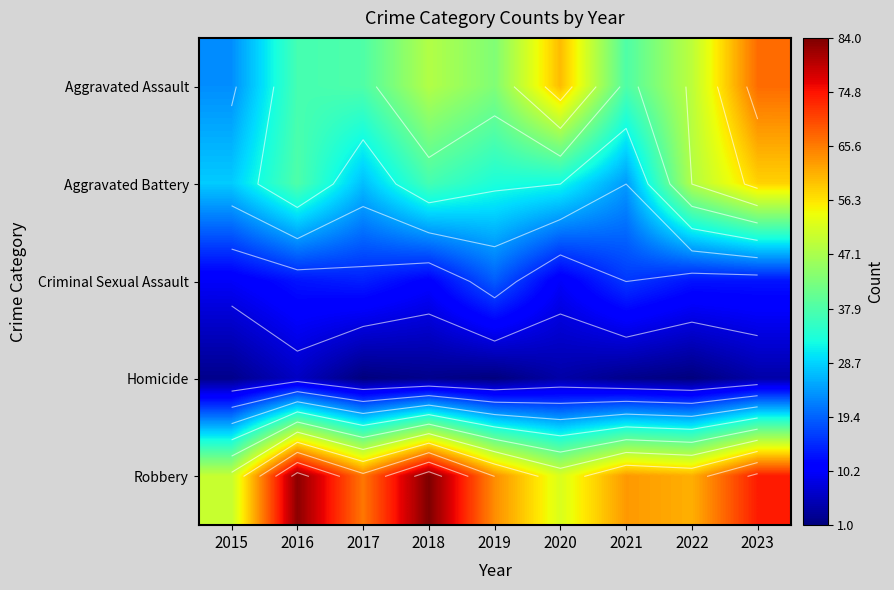

The Aggravated Battery series shows 63 at 2018. True or false?

False